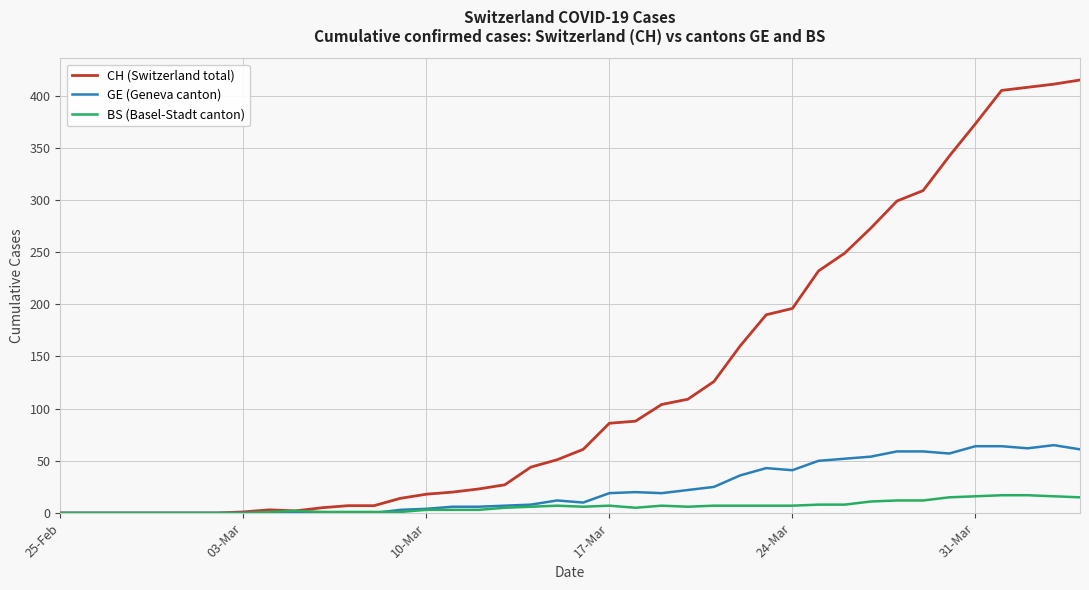

What is the maximum value for BS (Basel-Stadt canton)?

17